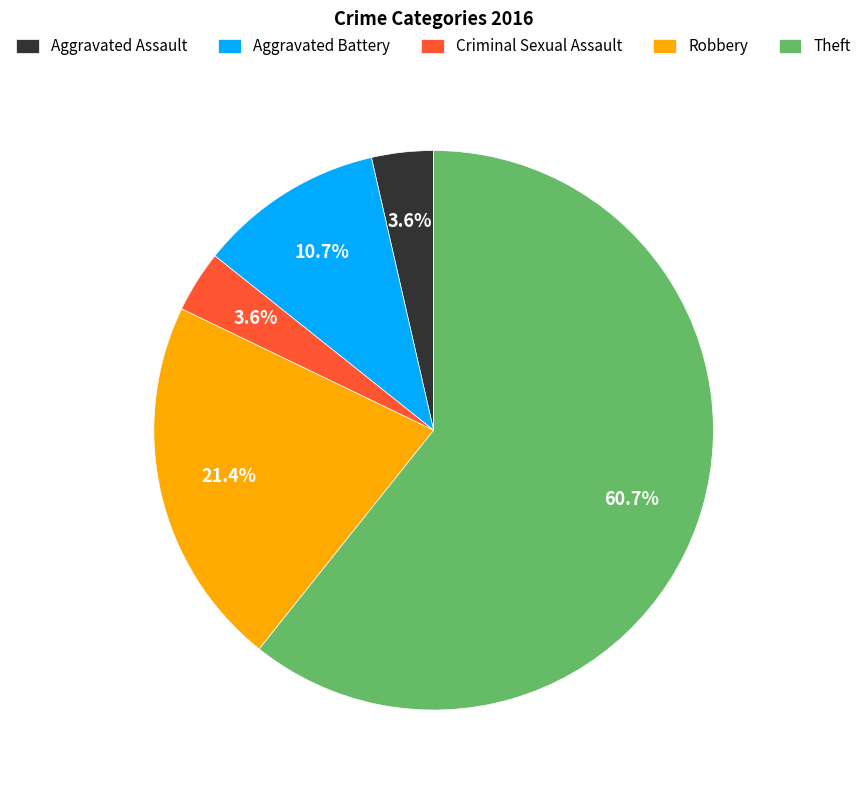

Count the number of slices in the pie.

5